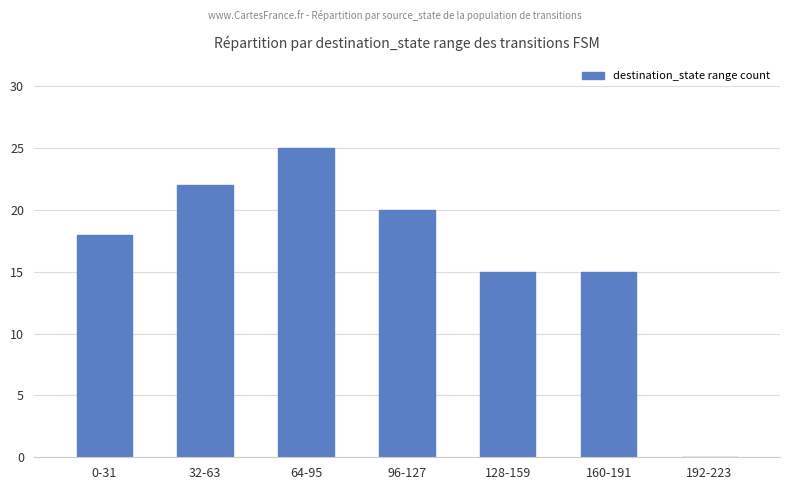

What is the sum of the values at 96-127 and 160-191?

35